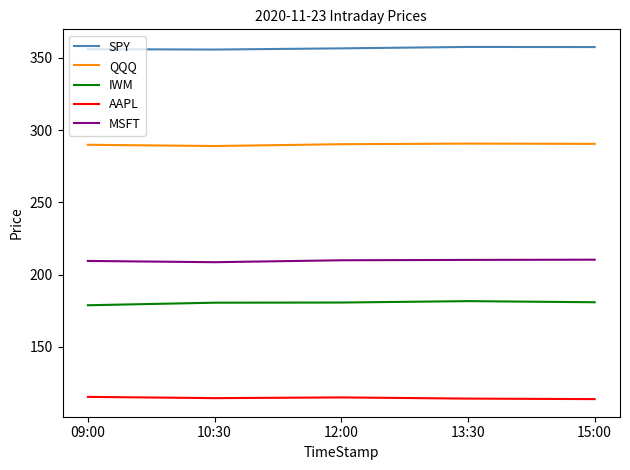

List the series in order of their peak value, lowest first.

AAPL, IWM, MSFT, QQQ, SPY